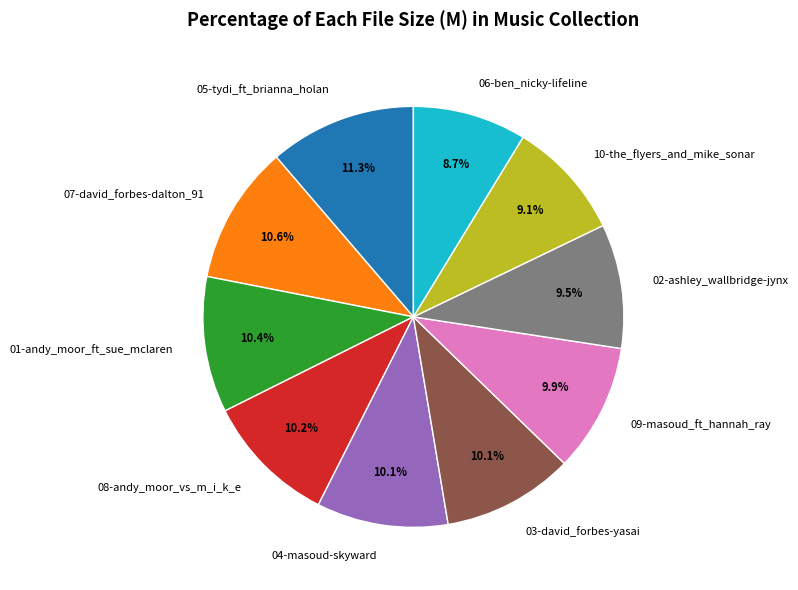

How many segments does this pie chart have?

10